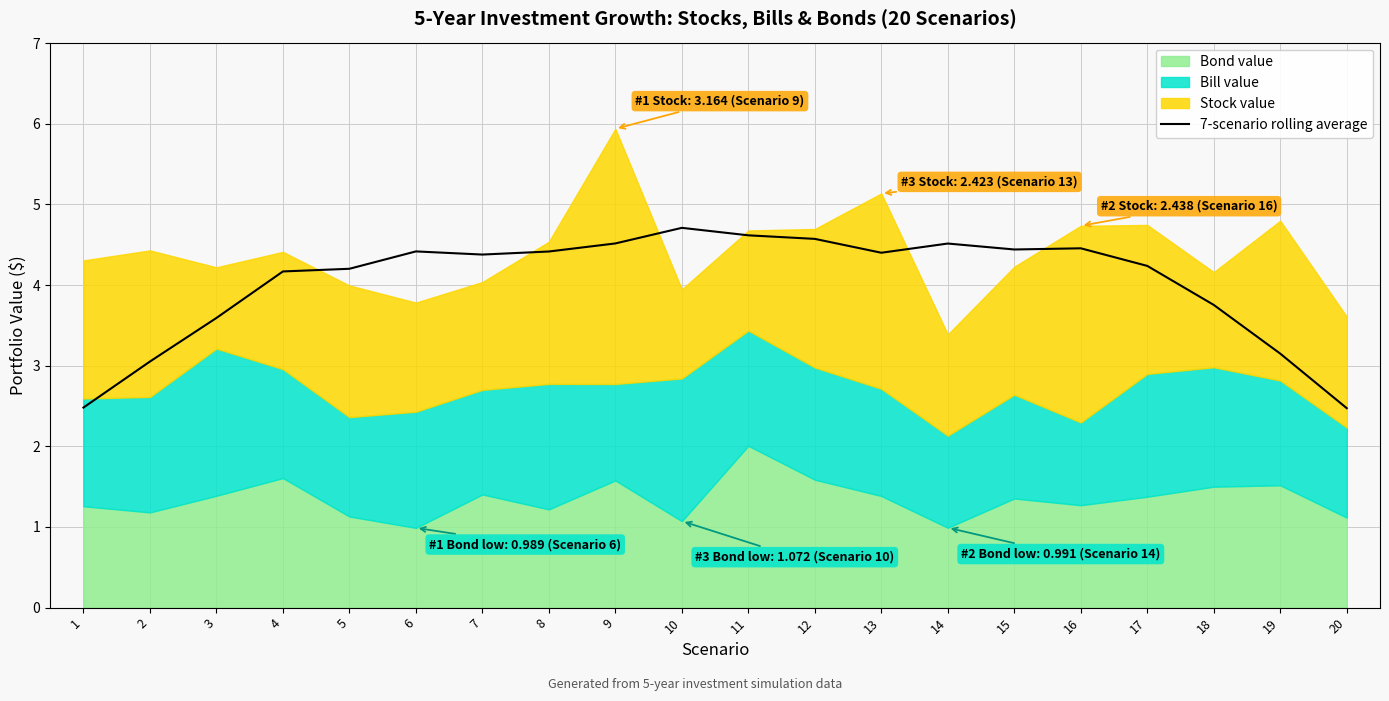

Read the value at 14.

4.5